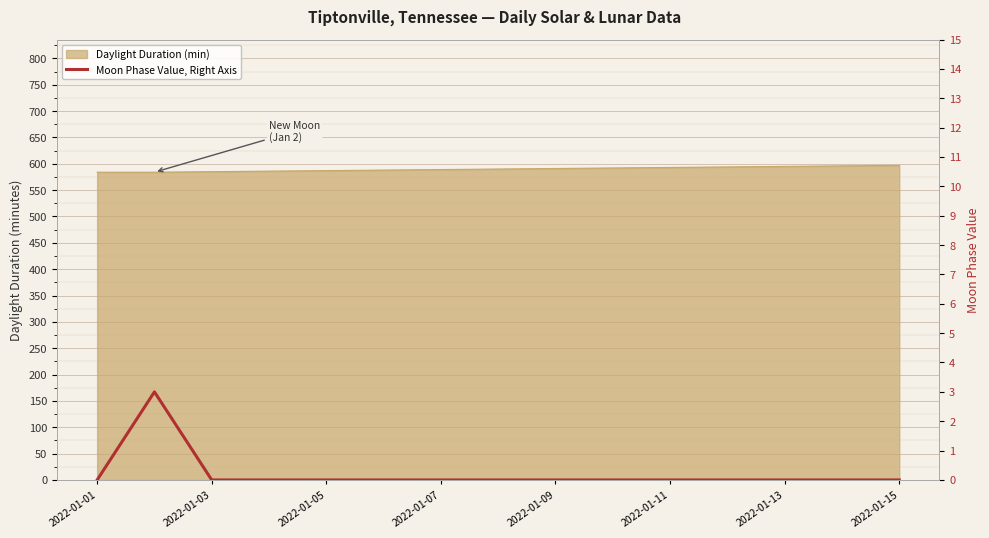

How many values are above zero?

1